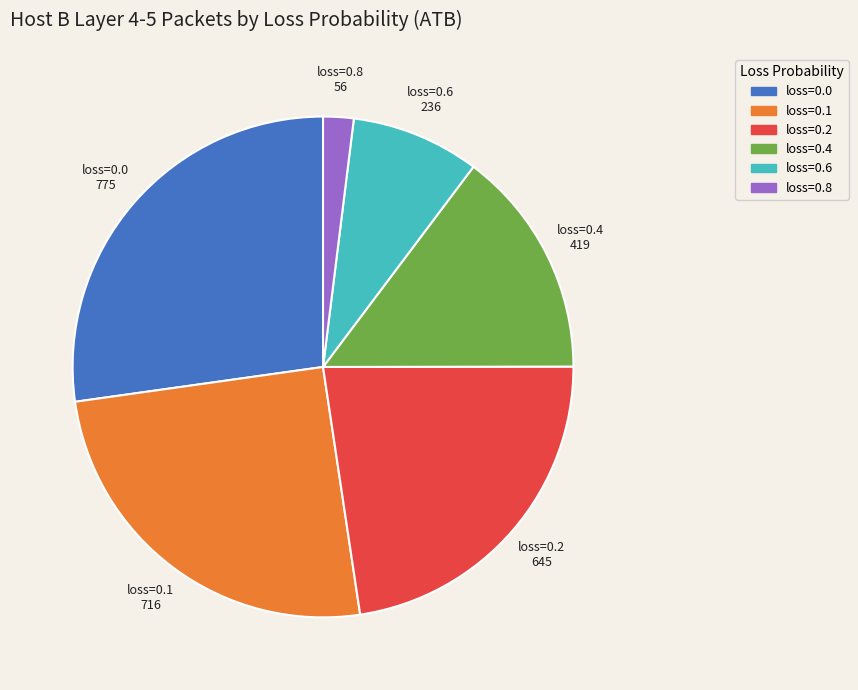

Does any single category account for the majority?

No